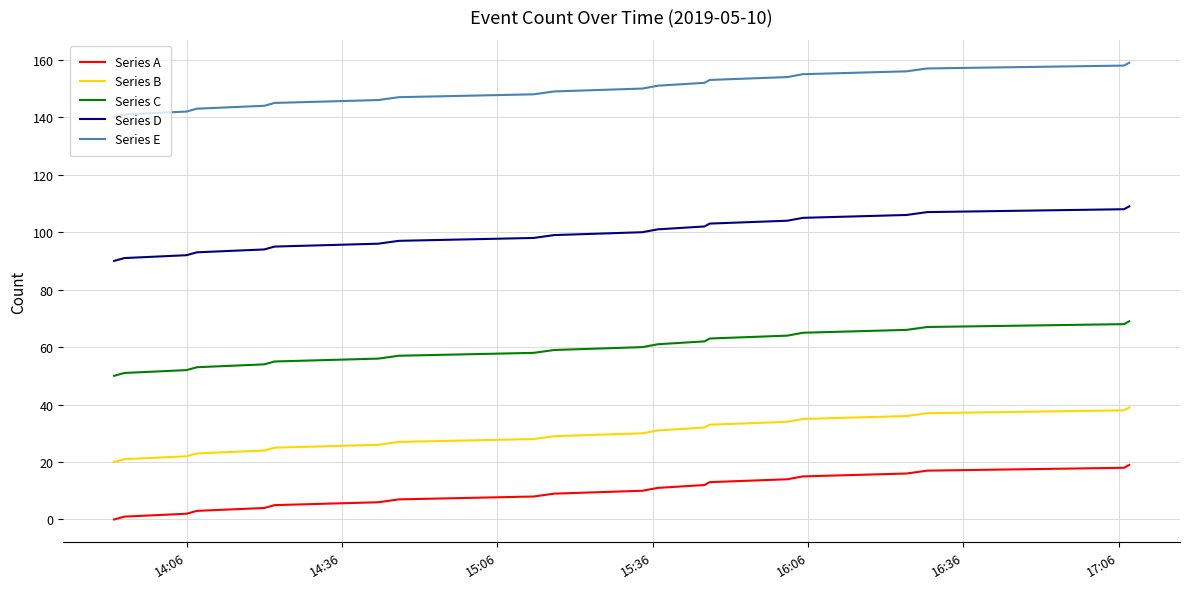

What is the difference between the maximum and minimum values in the Series C series?

19